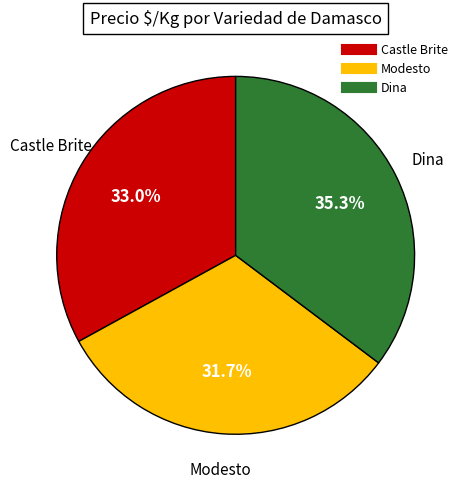

To the nearest percent, what is the difference between the largest and smallest slice percentages?

4%